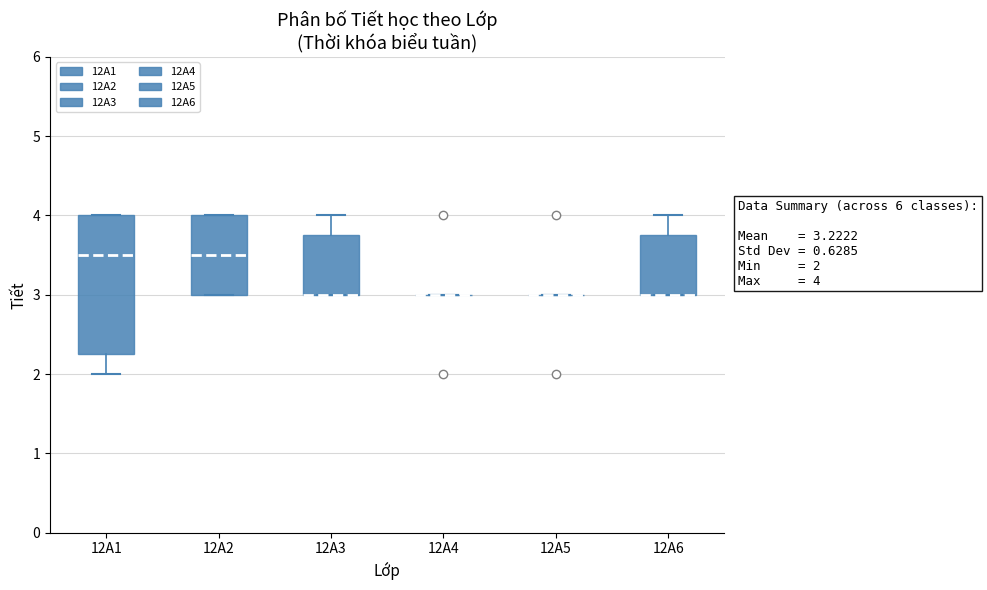

Which box is the tallest, from its lower edge to its upper edge?

12A1